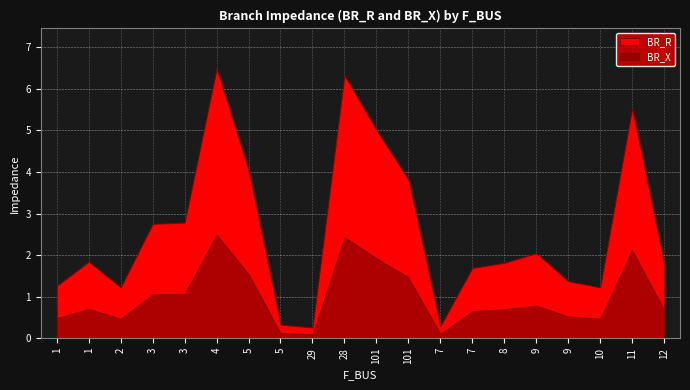

What is the difference between the maximum and second lowest values in the BR_R series?

6.2